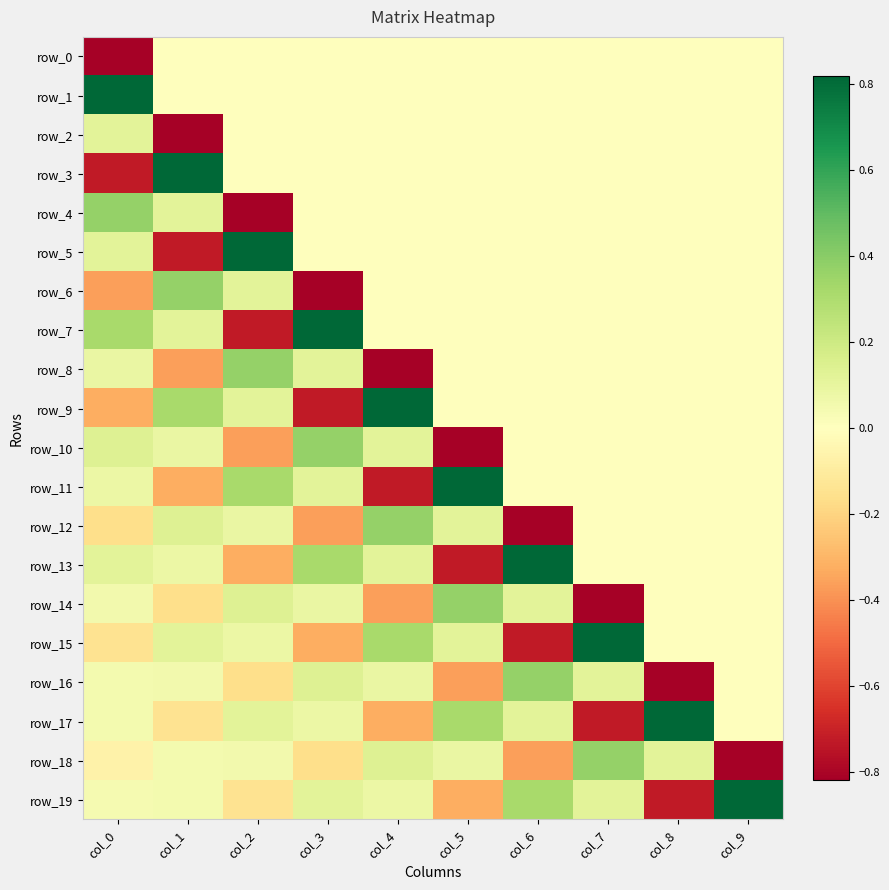

How many positive values does the row_19 series have?

7